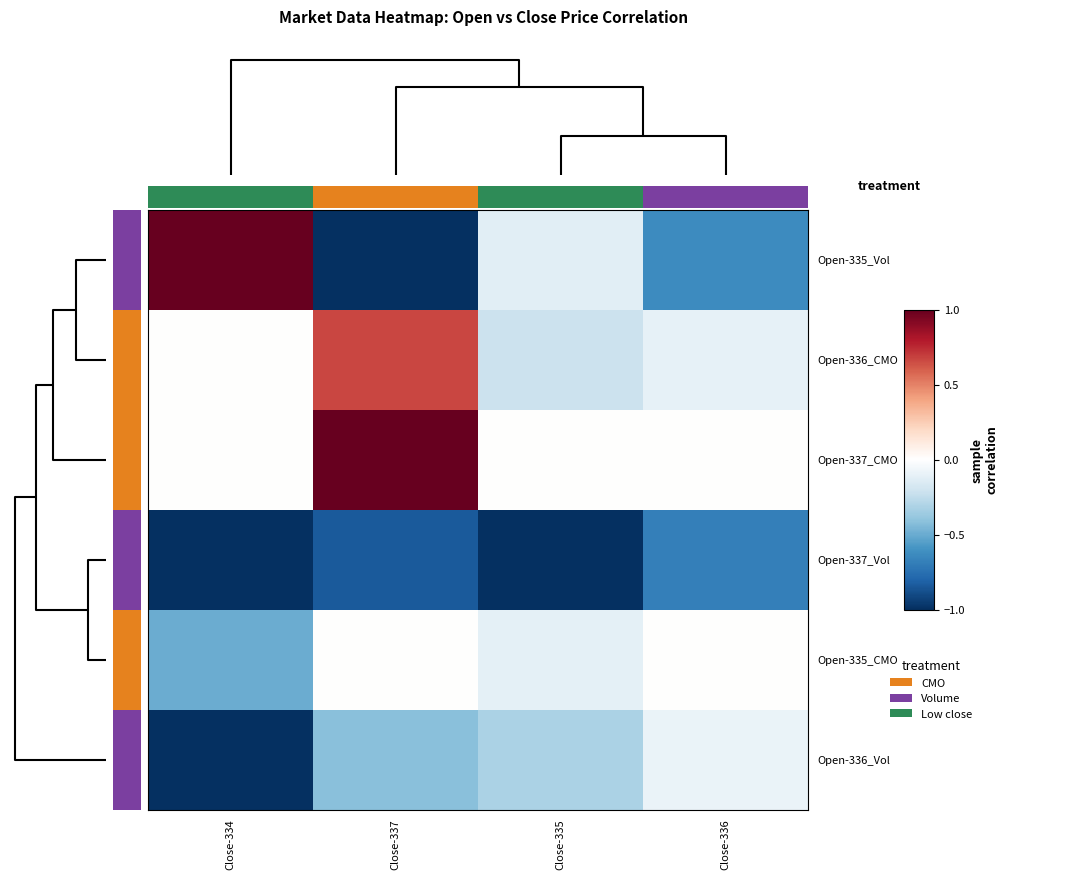

Count the row_4 values in the range 0 to 1.

2